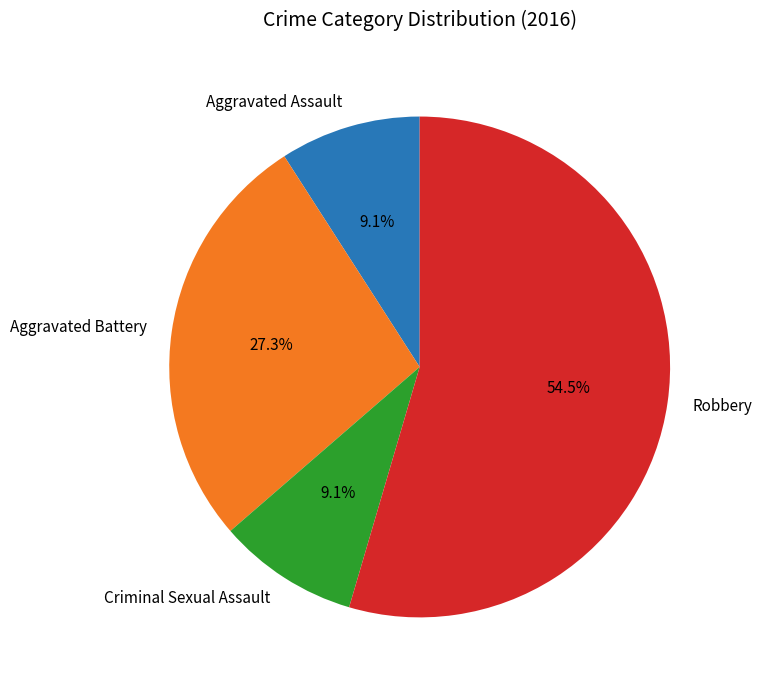

Is there any slice that represents more than half of the pie?

Yes